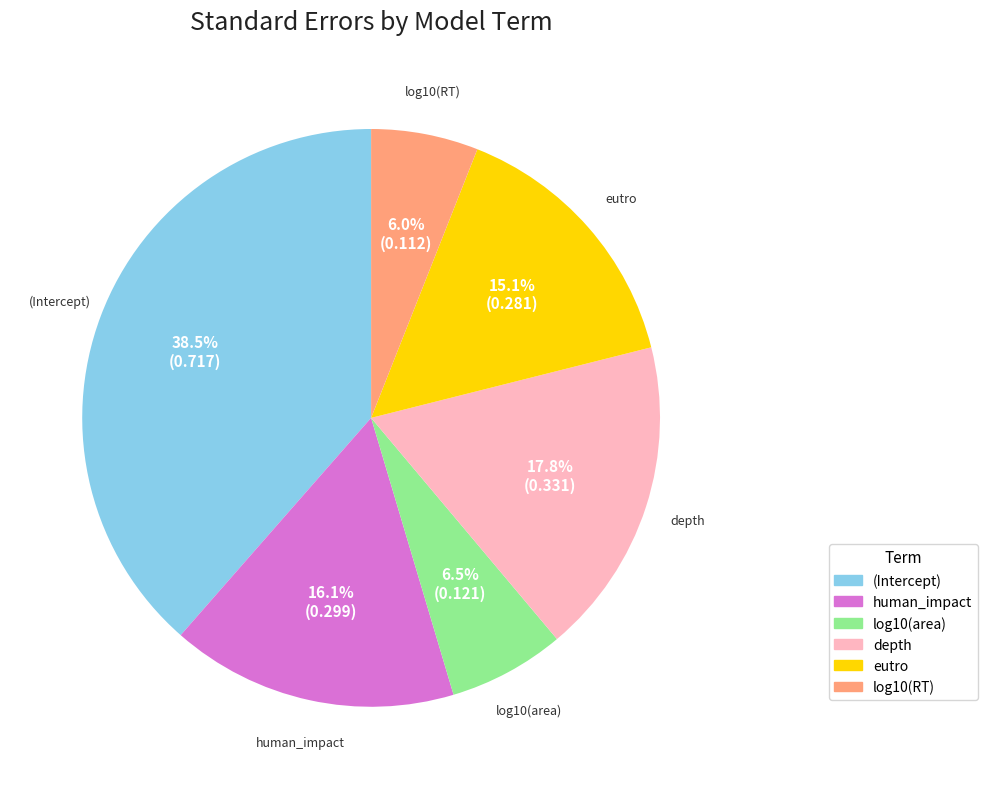

Combined, what portion of the pie is log10(area) and human_impact?

22.6%